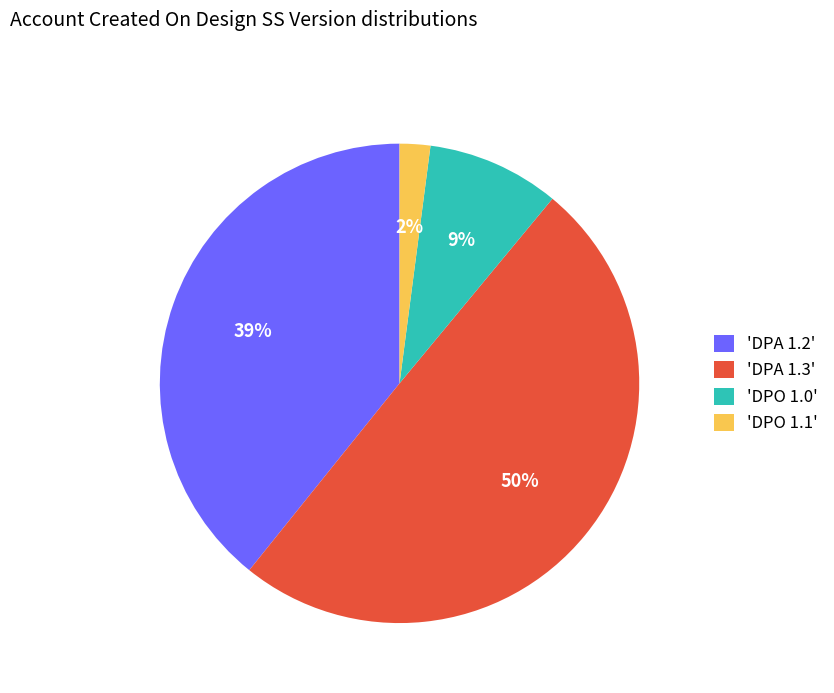

Rank the categories by value from lowest to highest.

'DPO 1.1', 'DPO 1.0', 'DPA 1.2', 'DPA 1.3'